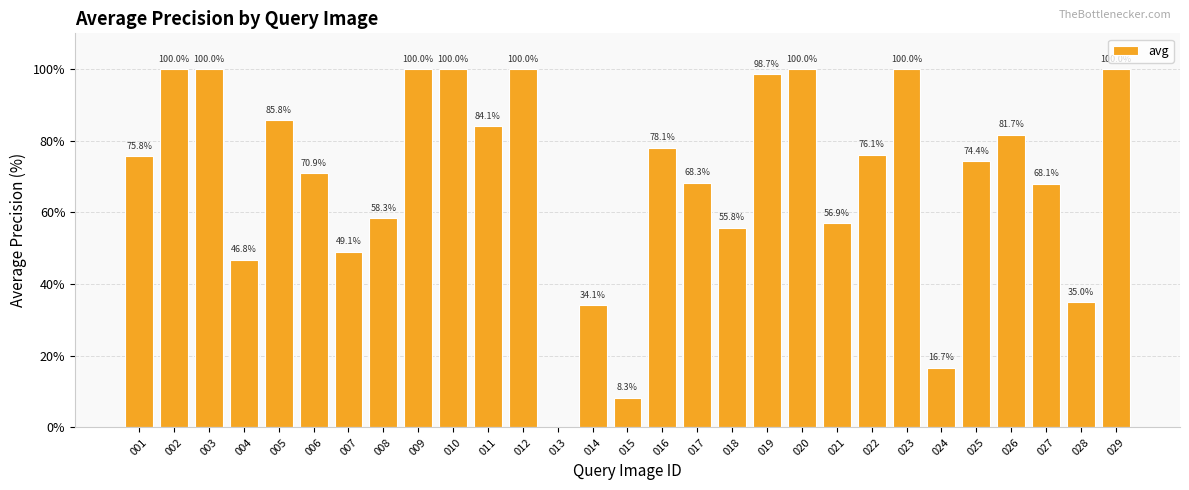

True or false: the data shows 46.5 at 028.

False